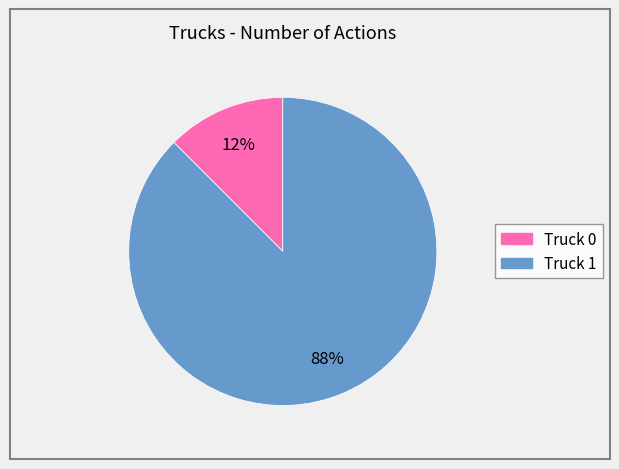

What is the largest slice in the pie chart?

Truck 1